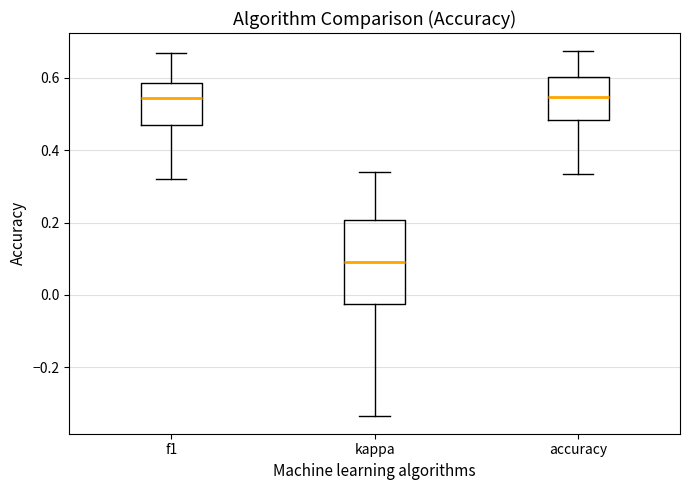

Reading left to right, read every box against the y-axis: the position of its median line, the range the box covers, and the ends of its whiskers. The values are not printed on the chart, so give them approximately, as read against the axis.

f1: median 0.54, box 0.48 to 0.58, whiskers 0.32 to 0.66
kappa: median 0.10, box -0.02 to 0.20, whiskers -0.34 to 0.34
accuracy: median 0.54, box 0.48 to 0.60, whiskers 0.34 to 0.68